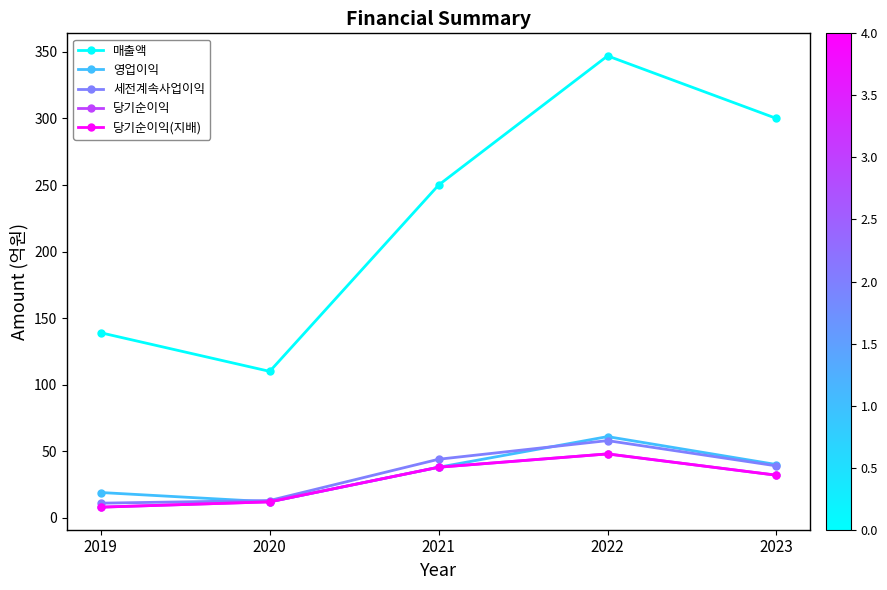

At how many categories does at least one series exceed 217?

3